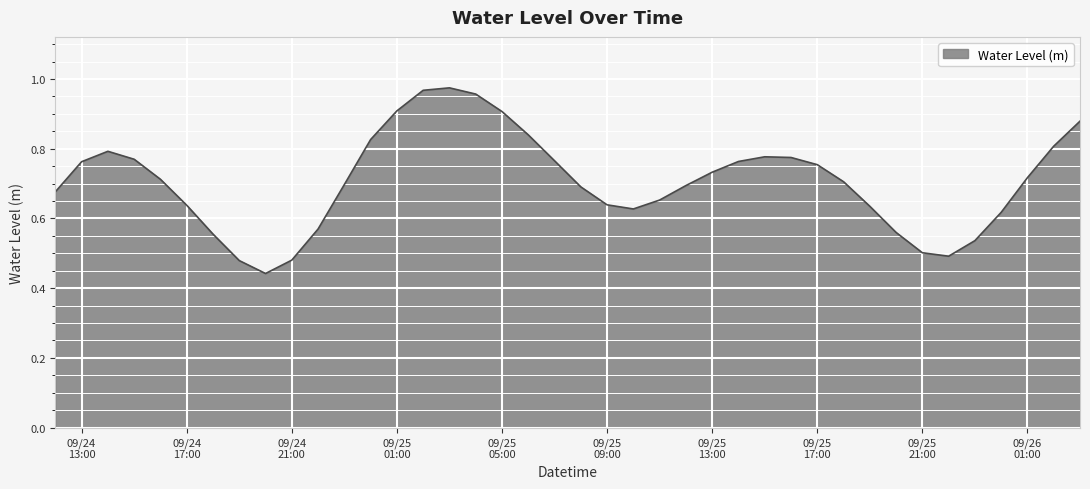

Does the chart display data point markers on the line(s)?

No